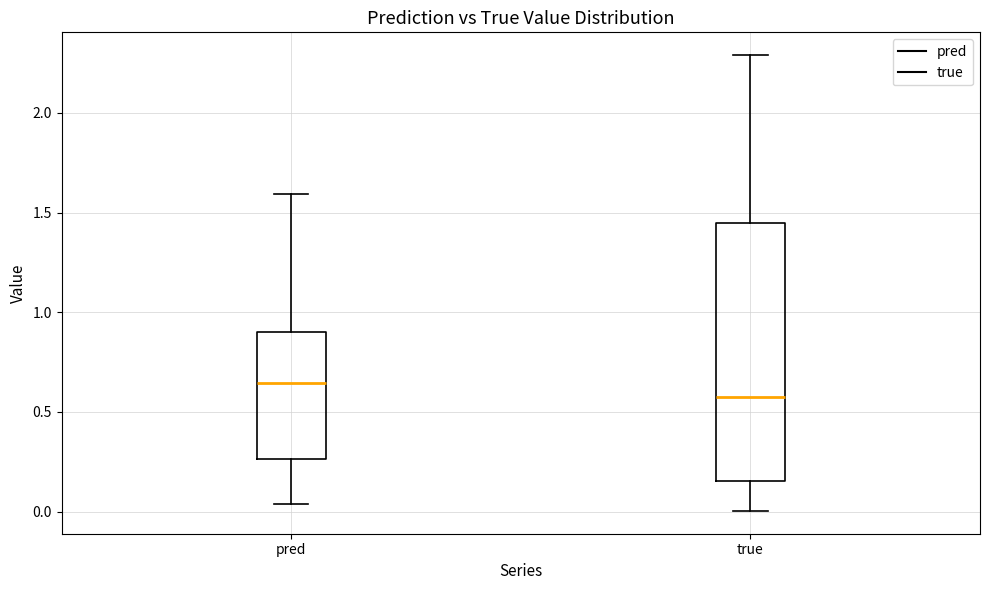

Comparing the boxes themselves (not the whiskers), which one is the tallest?

true